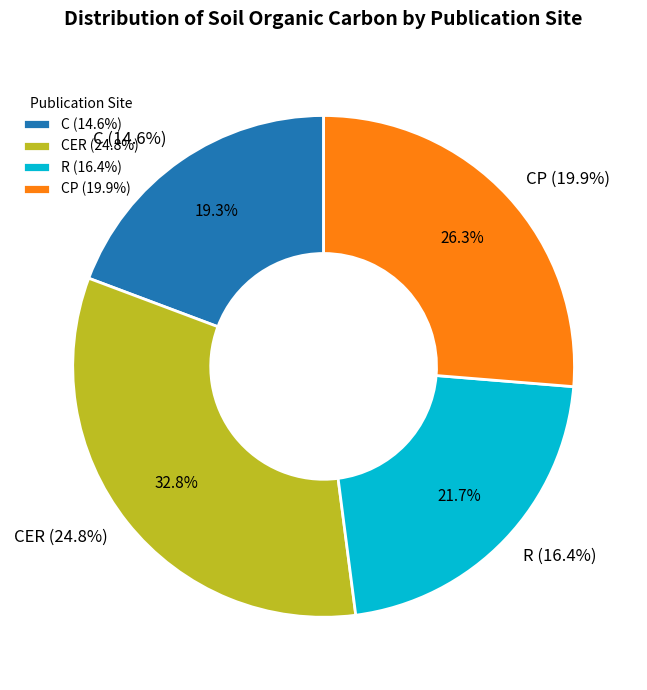

Which has a higher value, CP or C?

CP